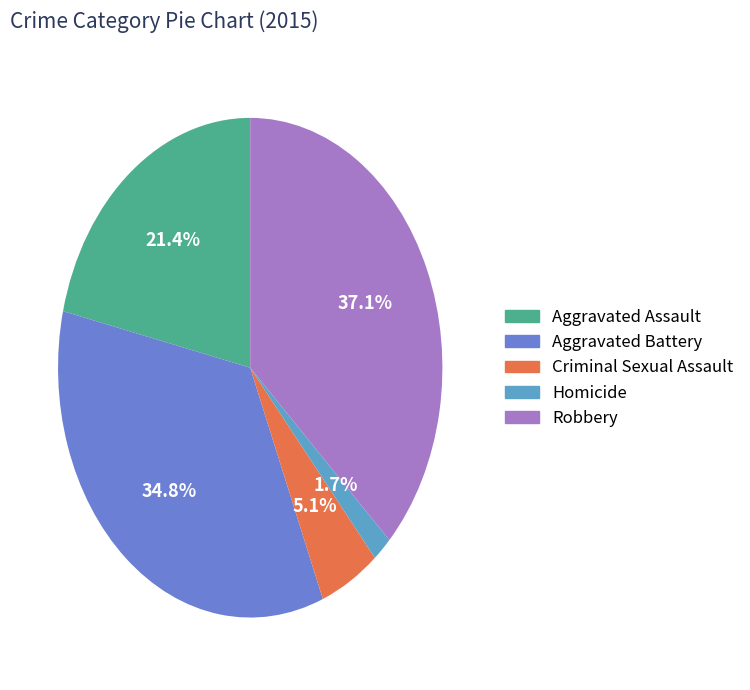

How many slices are in this pie chart?

5